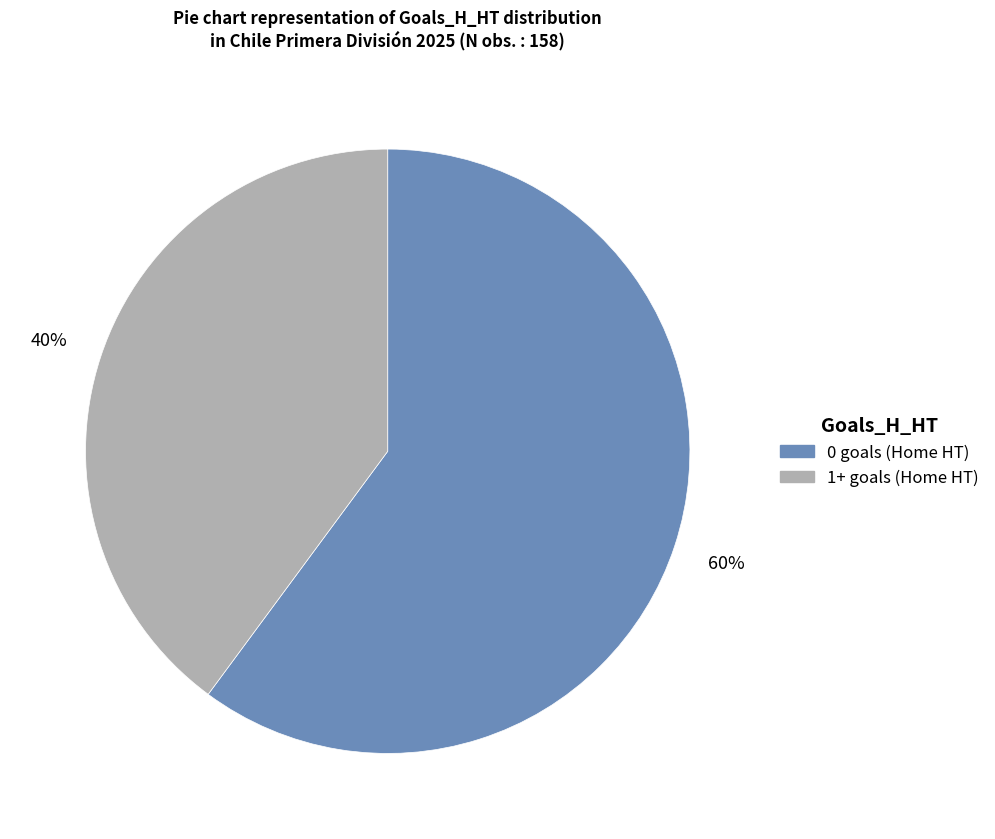

Does any single category account for the majority?

Yes